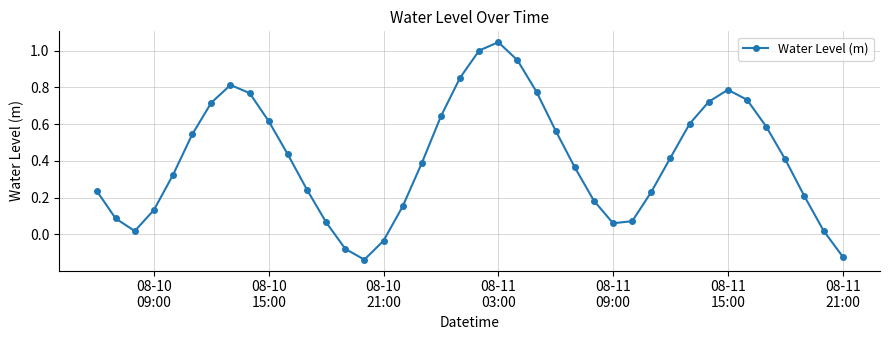

True or false: there are more than 0 points higher than both neighbors.

True